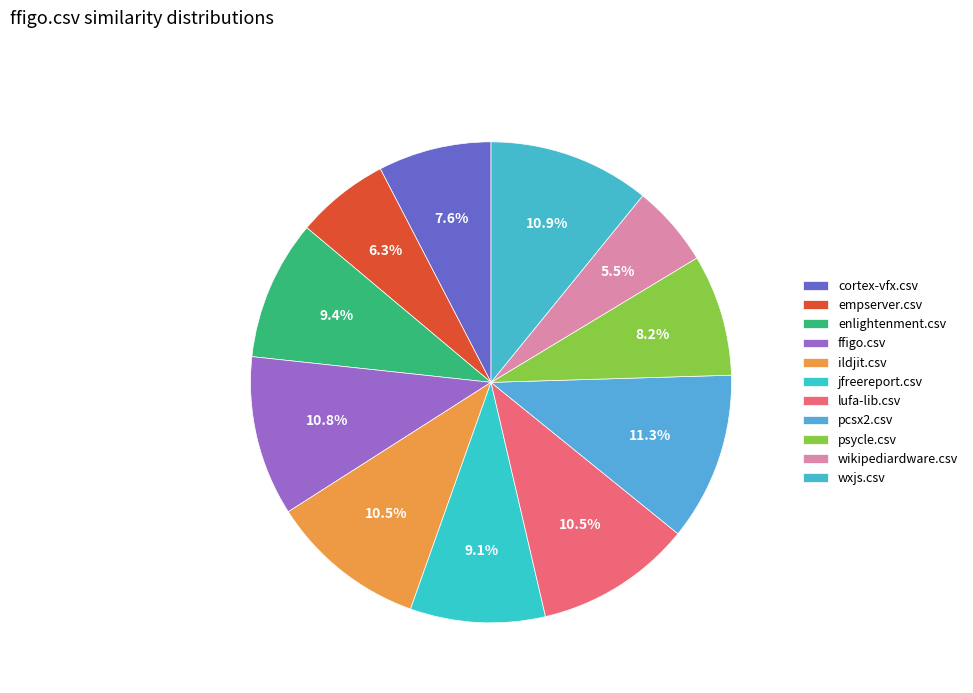

How many slices are in this pie chart?

11